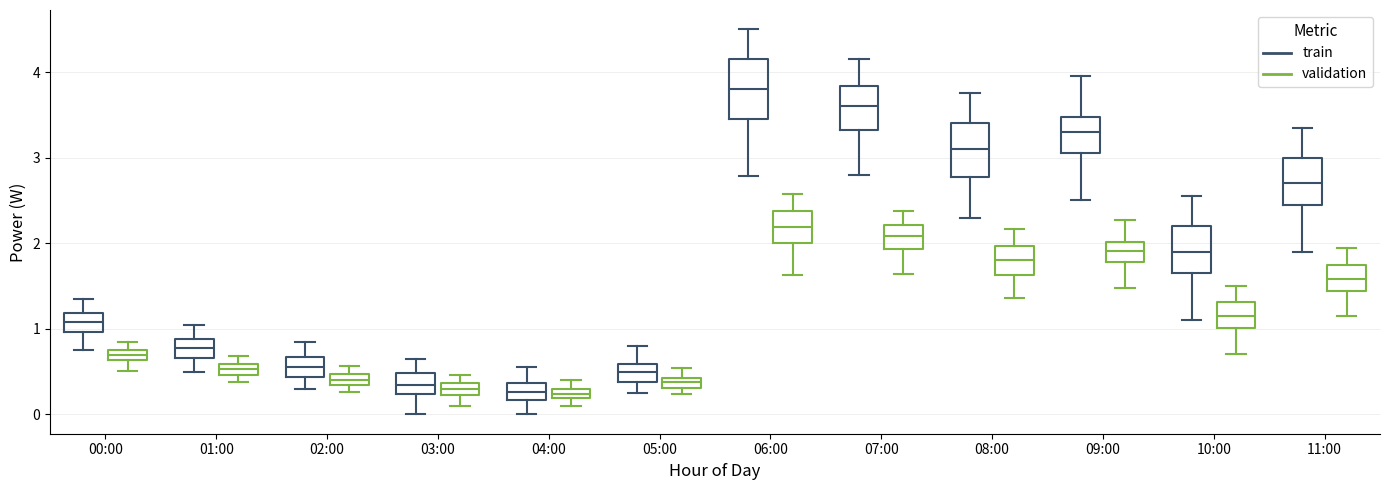

Where does the median line of the box for 04:00 (train) sit on the y-axis? The values are not printed on the chart, so give them approximately, as read against the axis.

0.3